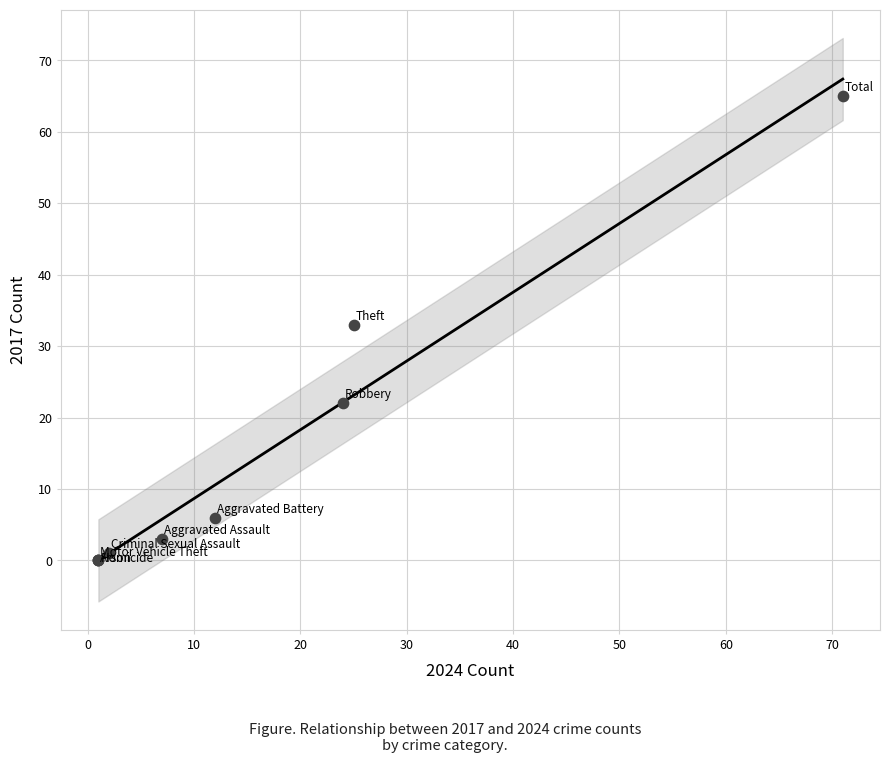

What Y value in the scatter plot is closest to 32?

33